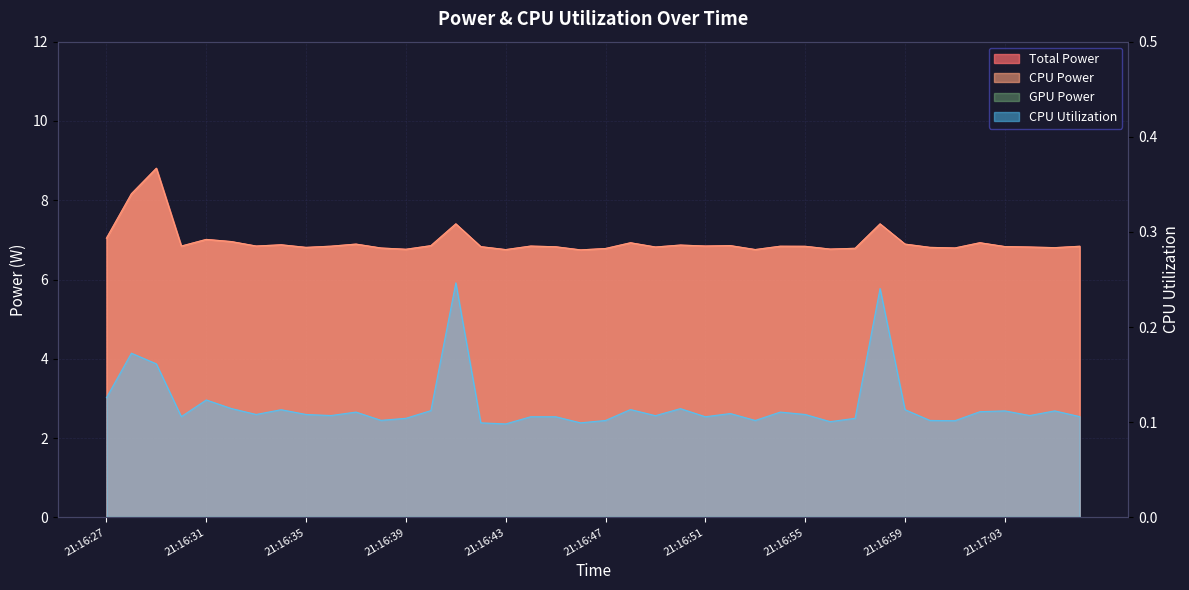

At which category does the chart reach its peak across all series?

21:16:29